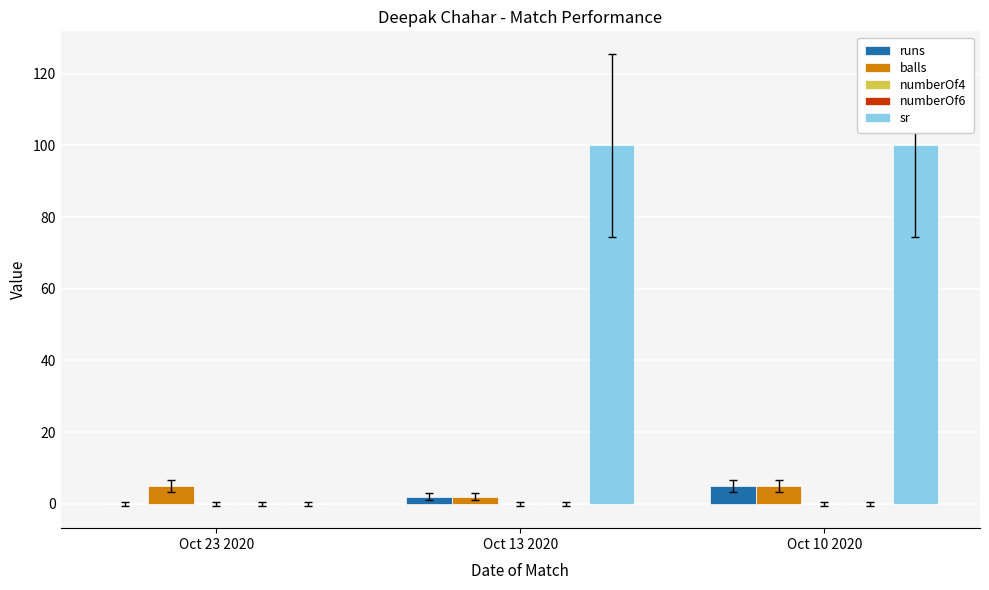

How many values in the sr series are below 100?

1